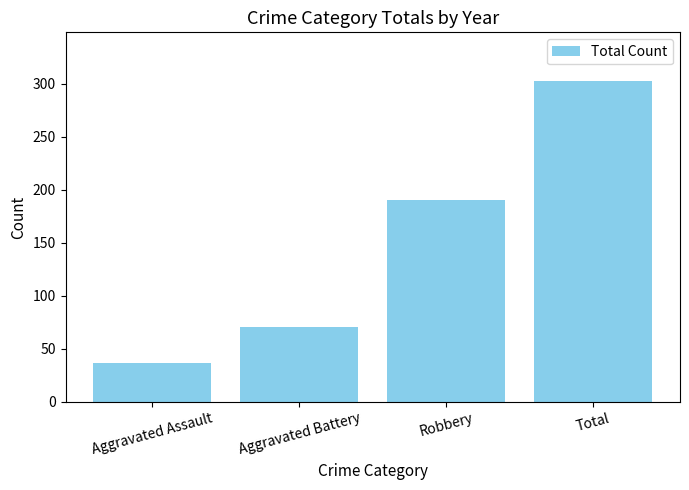

What is the average value?

150